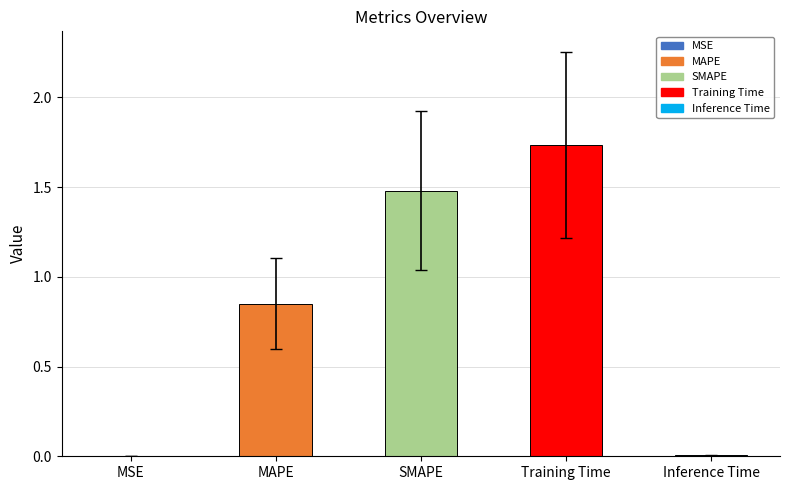

Between SMAPE and Inference Time, which is larger?

SMAPE